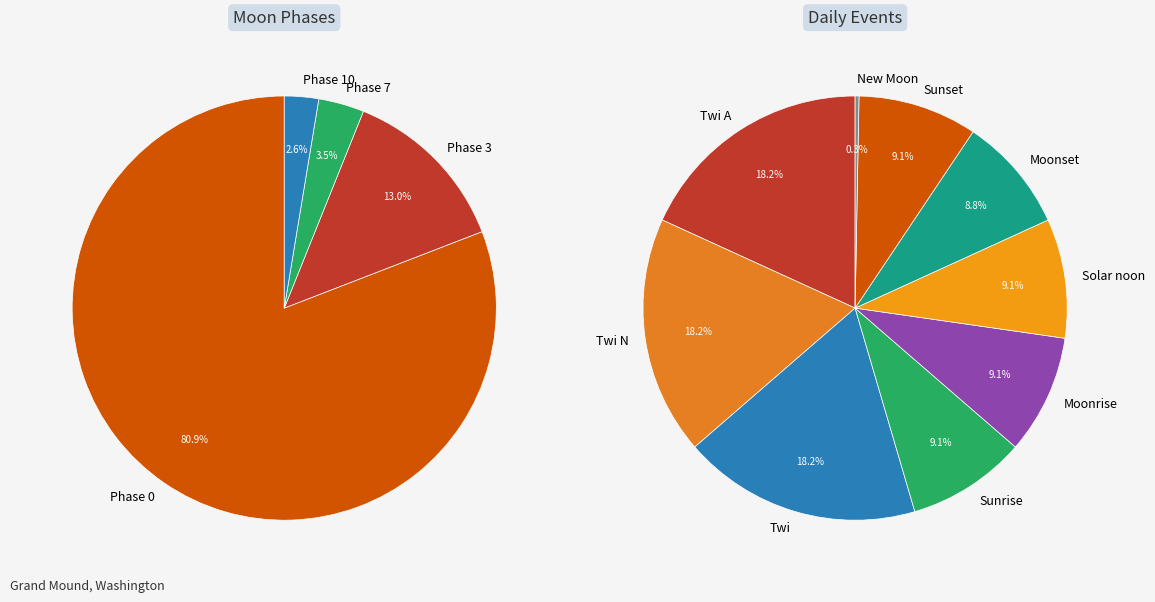

True or false: Moonset accounts for 1% of the total.

False